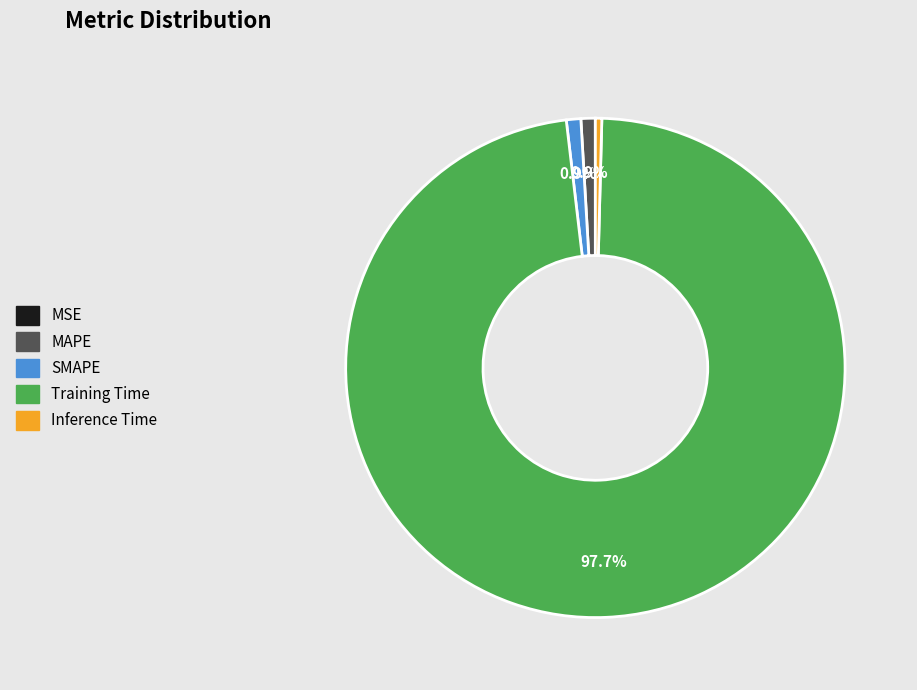

What is the largest slice in the pie chart?

Training Time